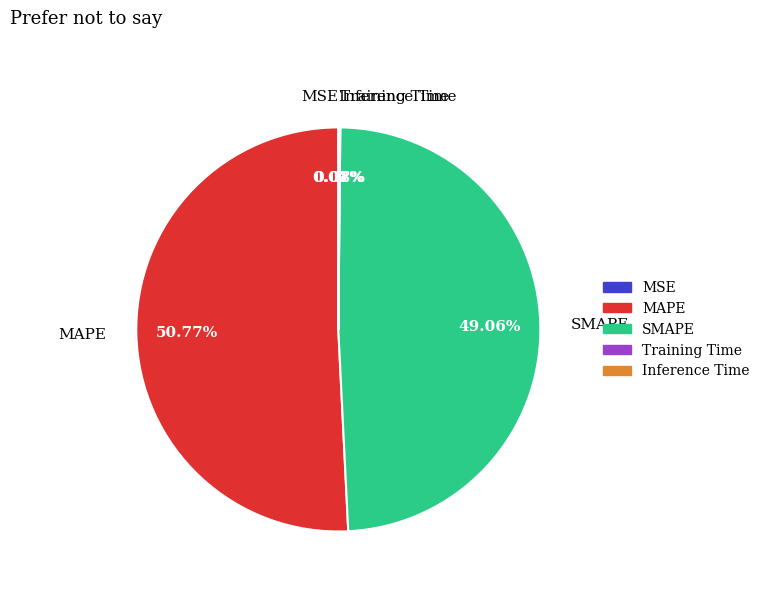

Which slice is the largest?

MAPE